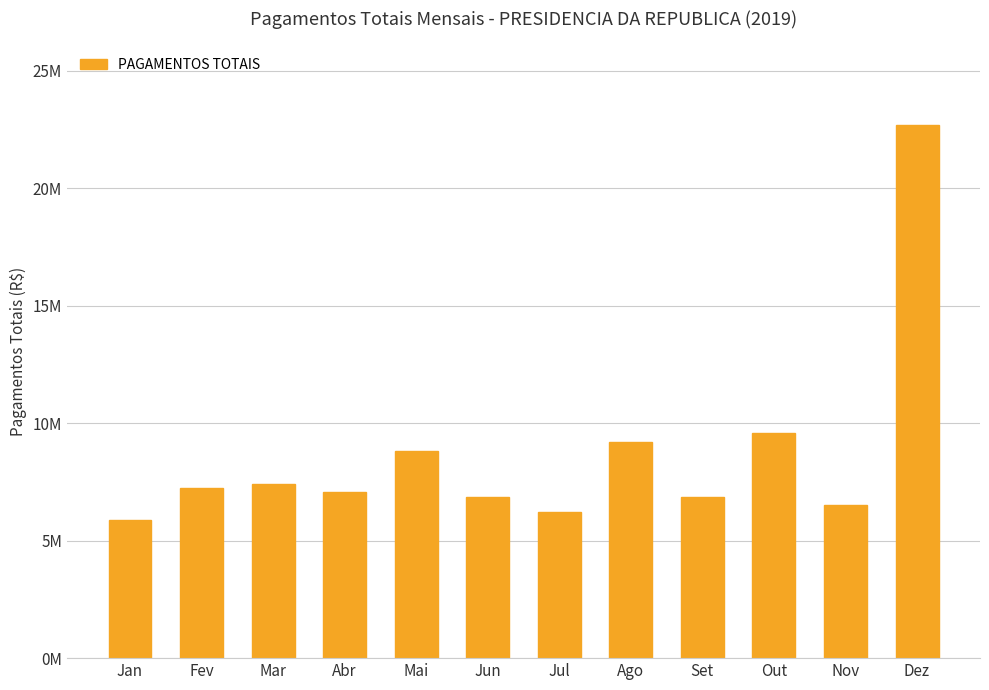

Reading left to right, transcribe all the data shown in this chart.

Jan=5895715.5	Fev=7260104.3	Mar=7391399.3	Abr=7061934.3	Mai=8809559.8	Jun=6861233.7	Jul=6231033.2	Ago=9217017.3	Set=6875336.5	Out=9598165.8	Nov=6539385.8	Dez=22674592.6